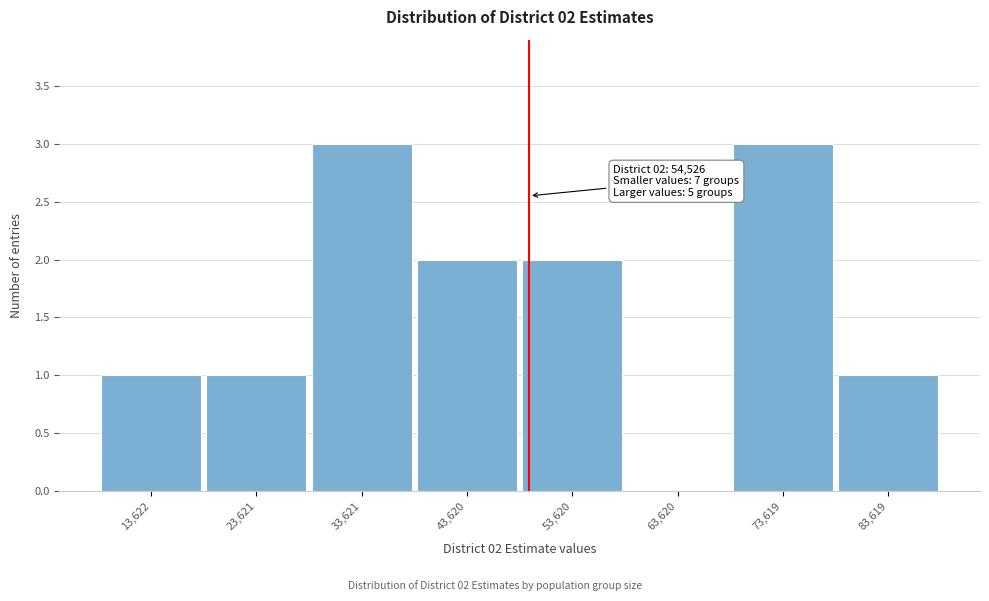

Reading right to left, what are all the values shown in this chart?

83,619=1	73,619=3	63,620=0	53,620=2	43,620=2	33,621=3	23,621=1	13,622=1